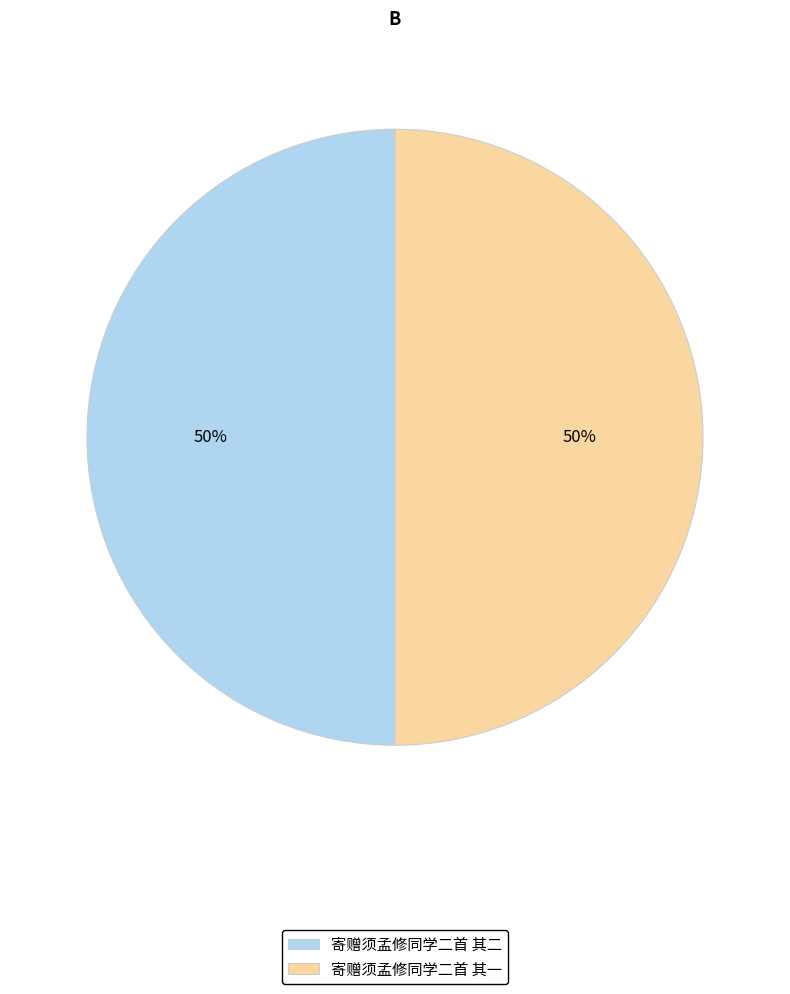

True or false: 寄赠须孟修同学二首 其一 accounts for 50% of the total.

True